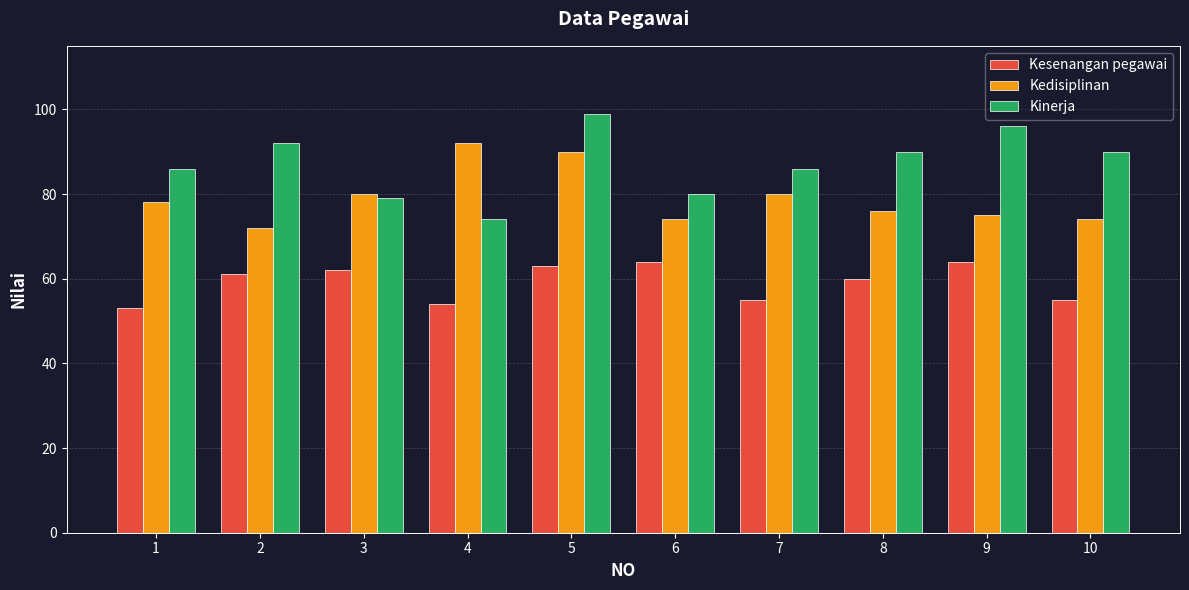

Rank the series by their average value, from highest to lowest.

Kinerja, Kedisiplinan, Kesenangan pegawai